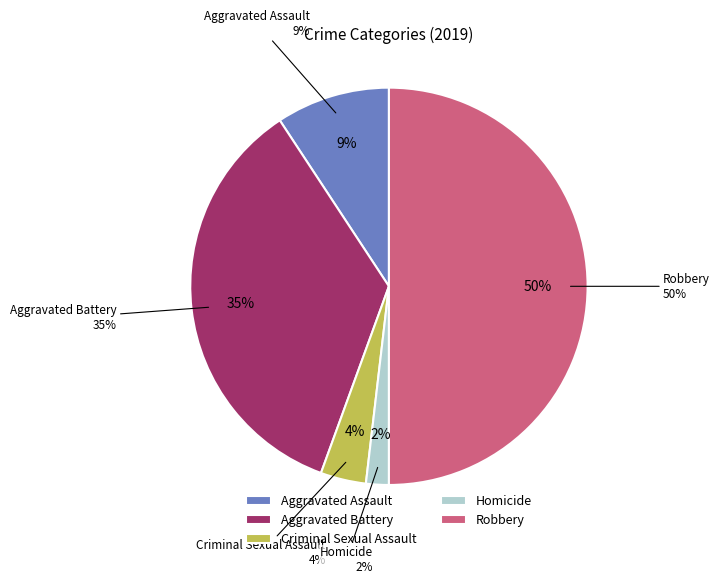

Do Robbery and Aggravated Battery together represent more than half of the pie?

Yes